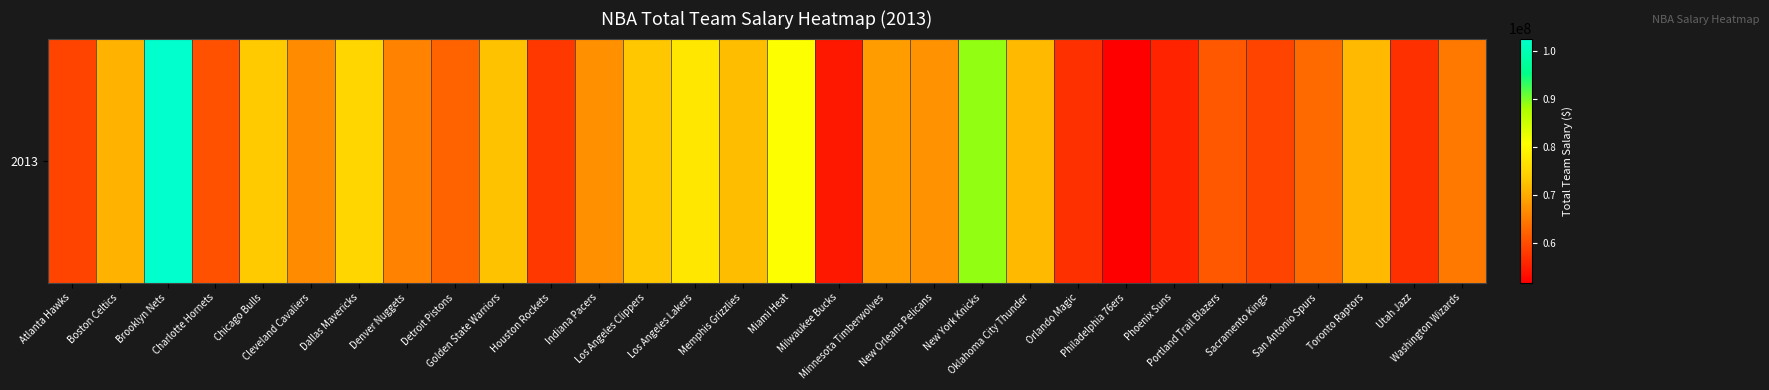

How many distinct data groups are displayed?

1